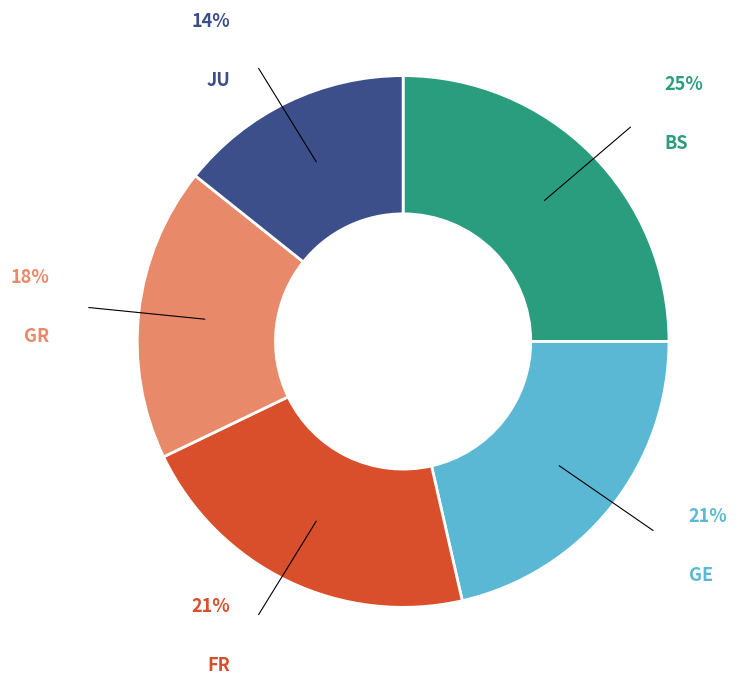

How many segments does this pie chart have?

5